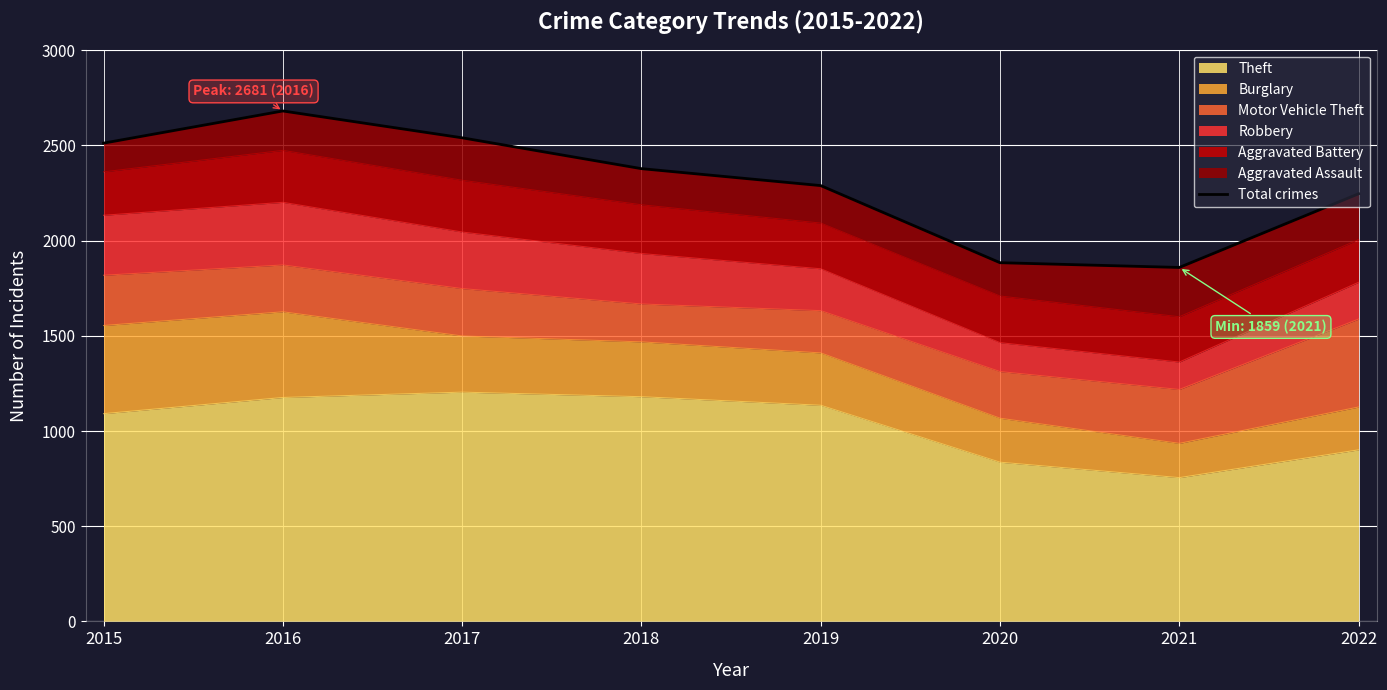

Does the chart have visible grid lines?

Yes